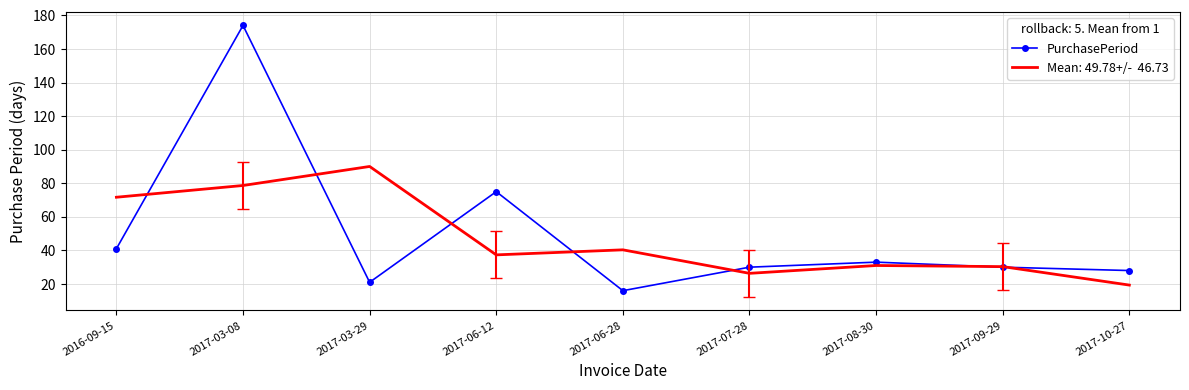

What is the spread (max minus min) of values at 2016-09-15?

30.7